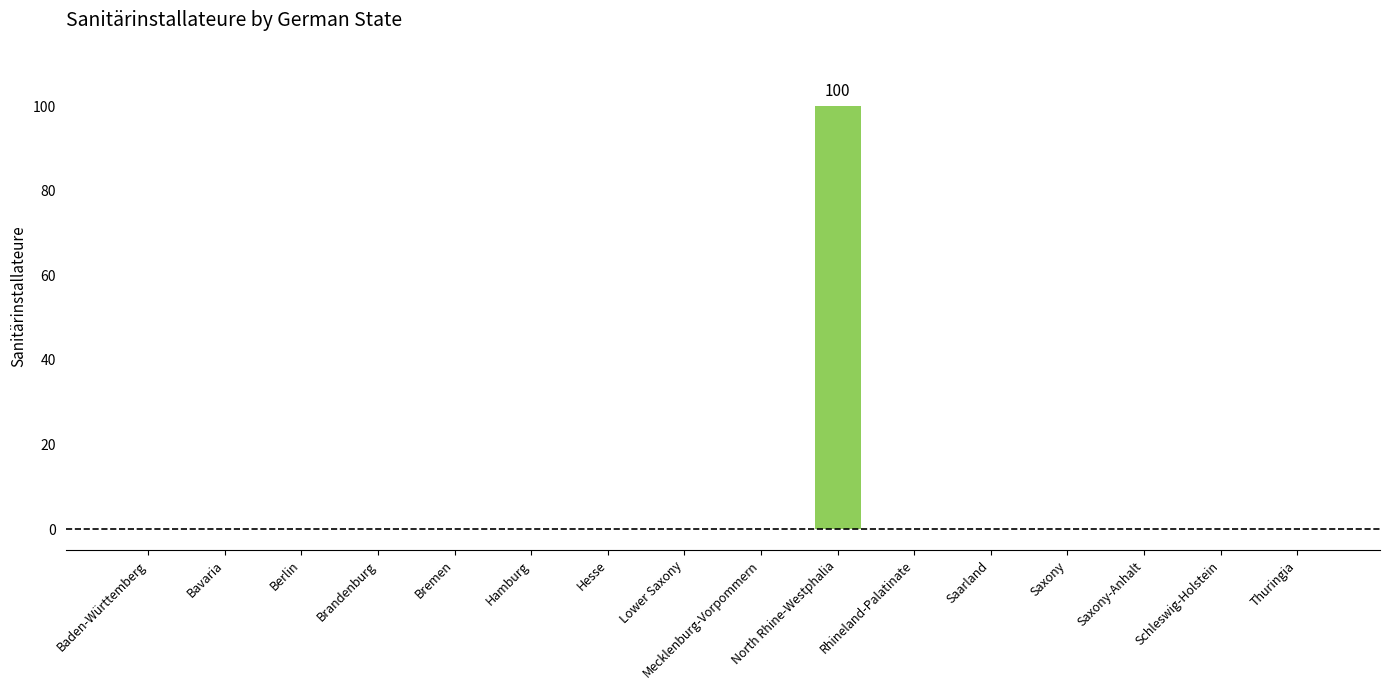

Which label corresponds to the largest value in the chart?

North Rhine-Westphalia